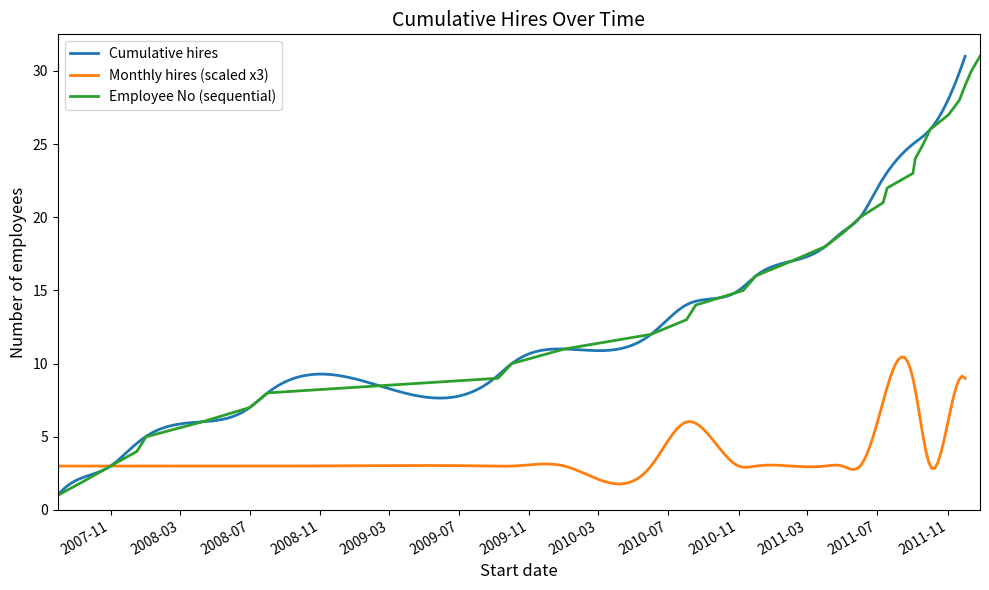

What is the maximum value for Employee No (sequential)?

31